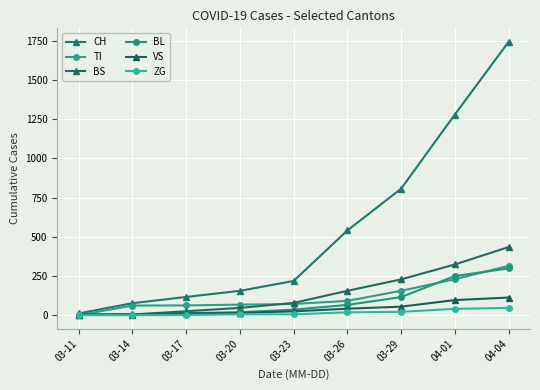

Reading left to right, transcribe all the data shown in this chart.

CH: 11	76	116	155	218	540	806	1279	1742
TI: 0	61	62	67	71	91	155	229	314
BS: 4	4	25	46	78	155	228	323	434
BL: 2	2	13	18	35	65	115	249	298
VS: 3	6	11	15	24	41	54	96	112
ZG: 0	0	1	5	5	18	21	40	46